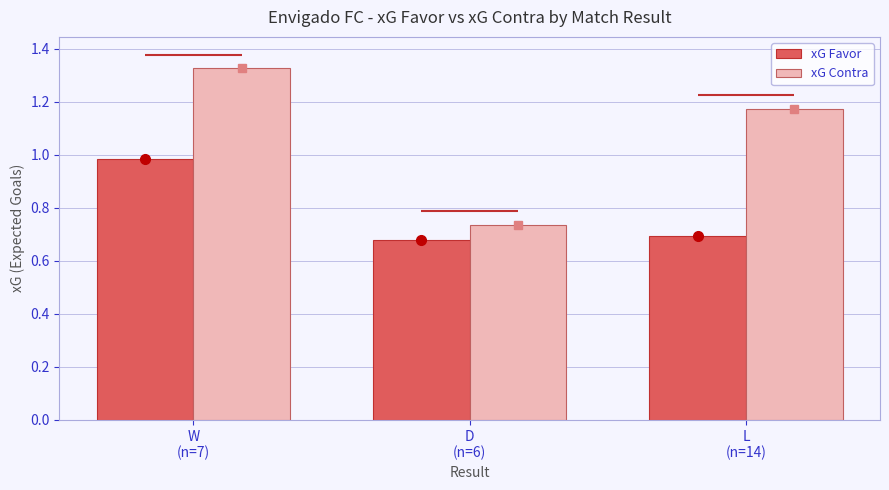

Which category has the lowest value in the xG Favor series?

D
(n=6)